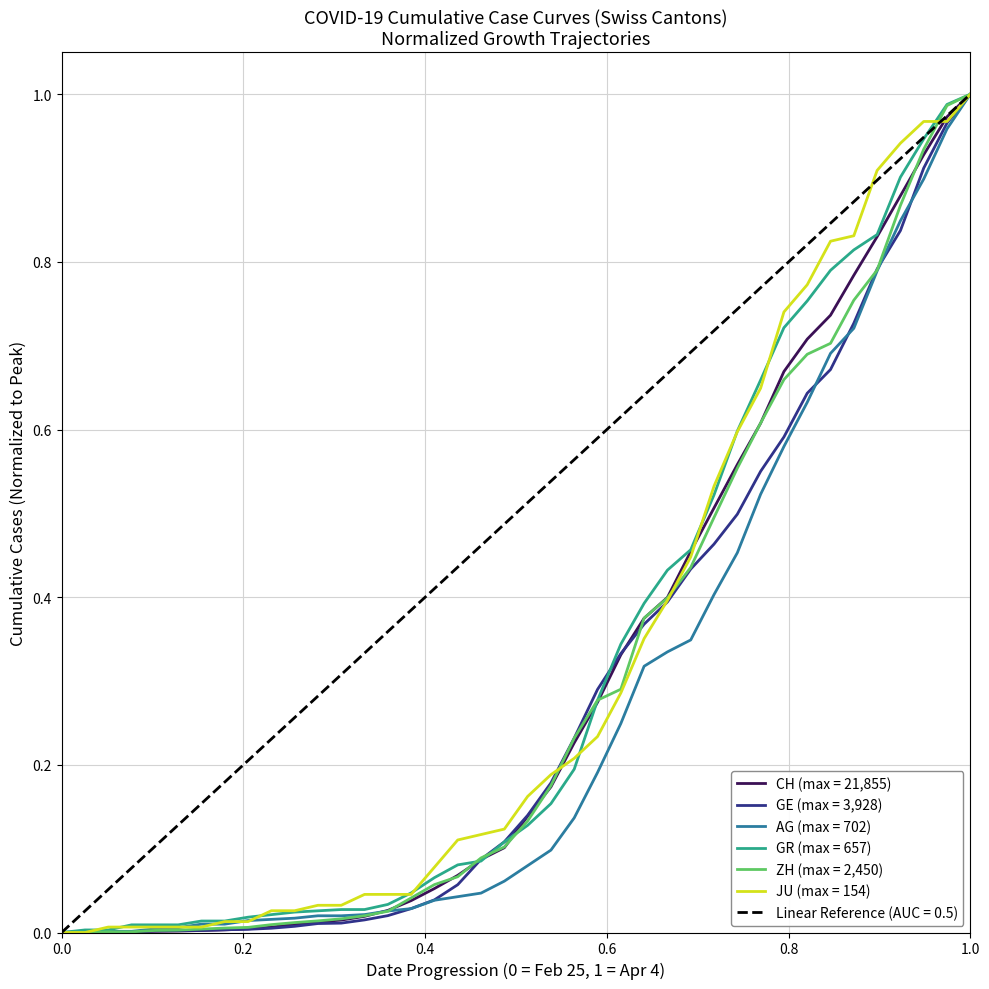

Does the chart have visible grid lines?

Yes